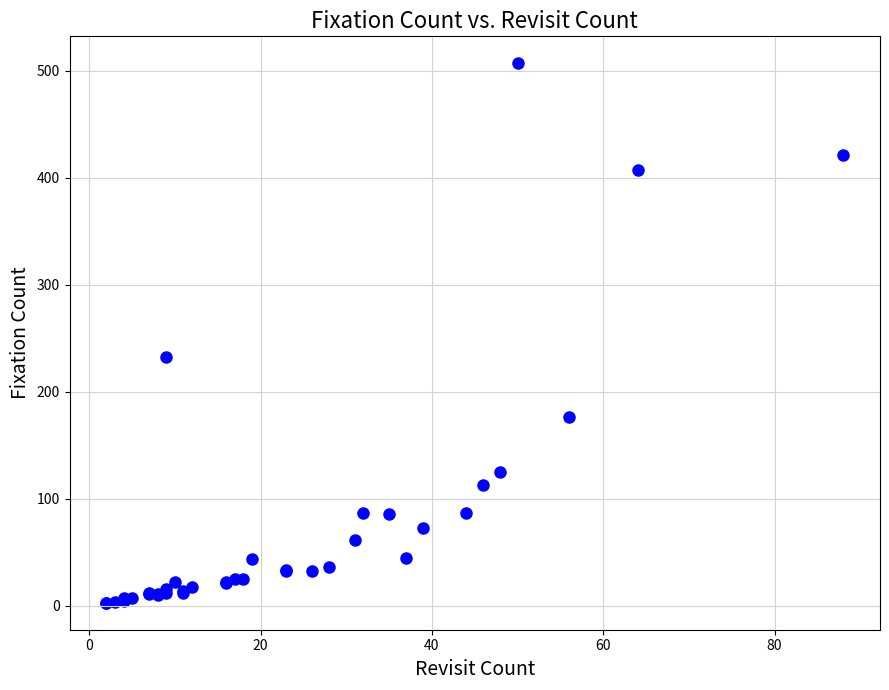

What Y value in the scatter plot is closest to 255?

233